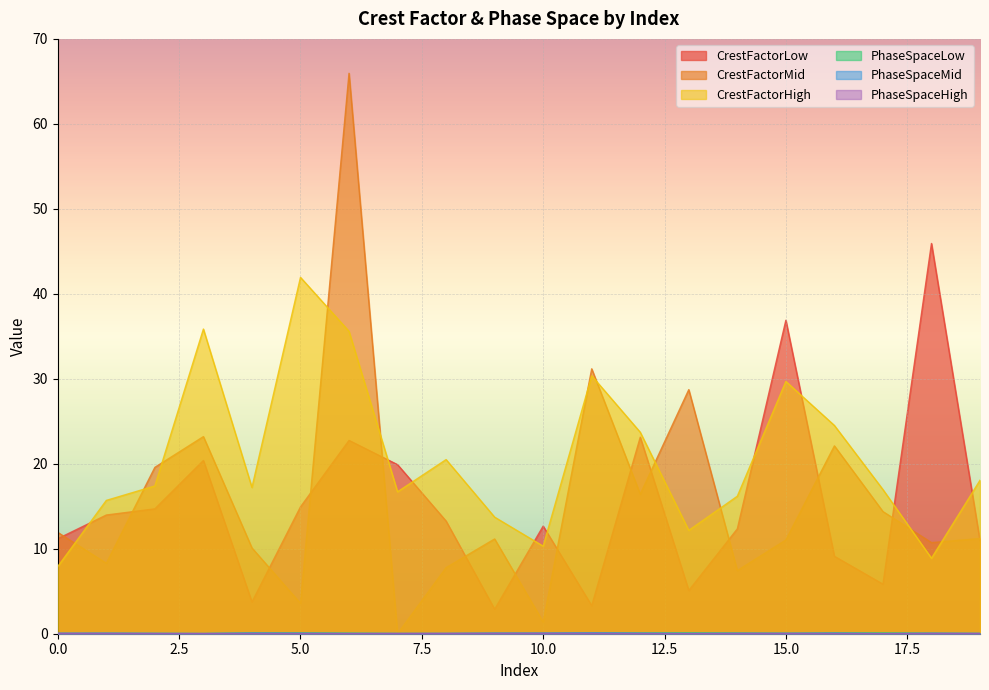

At which category does CrestFactorMid reach its first local peak?

3